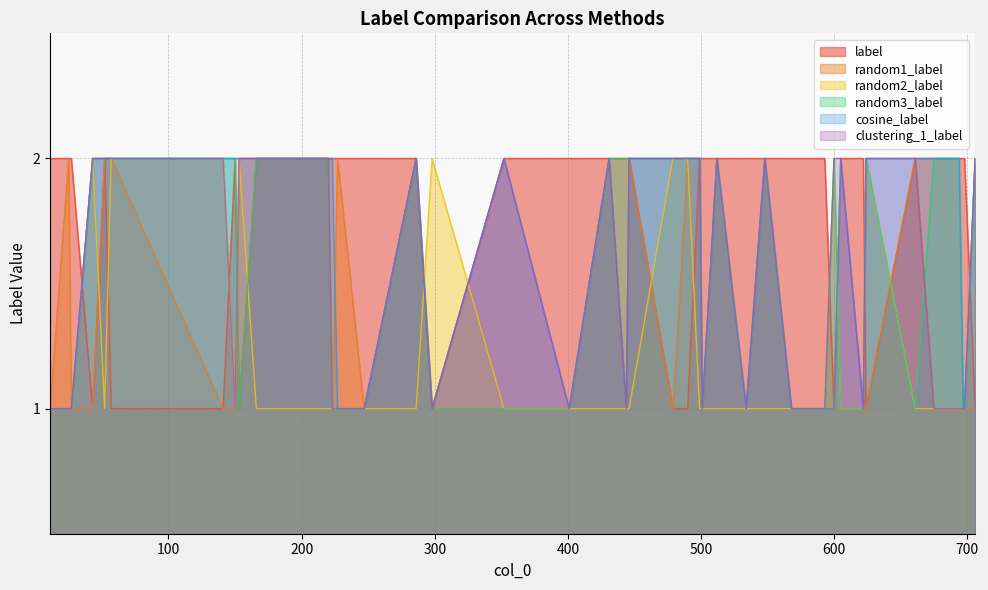

At which category does random3_label reach its first local peak?

286